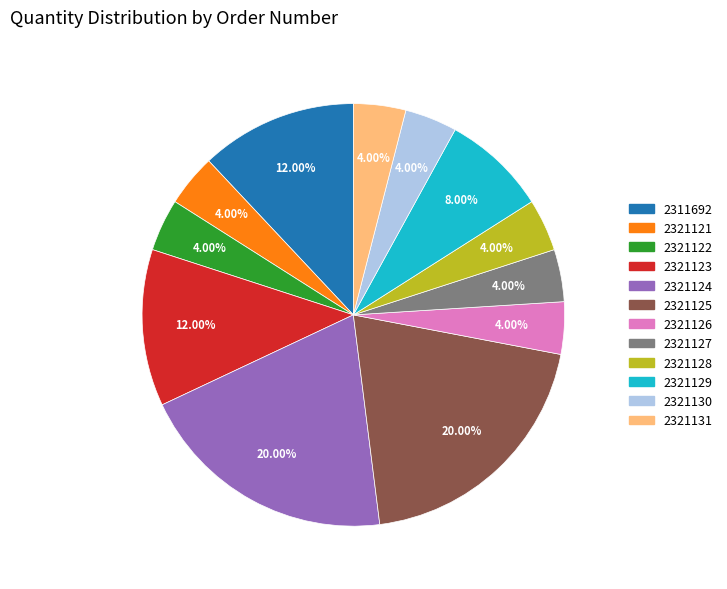

Between 2321130 and 2321129, which is larger?

2321129